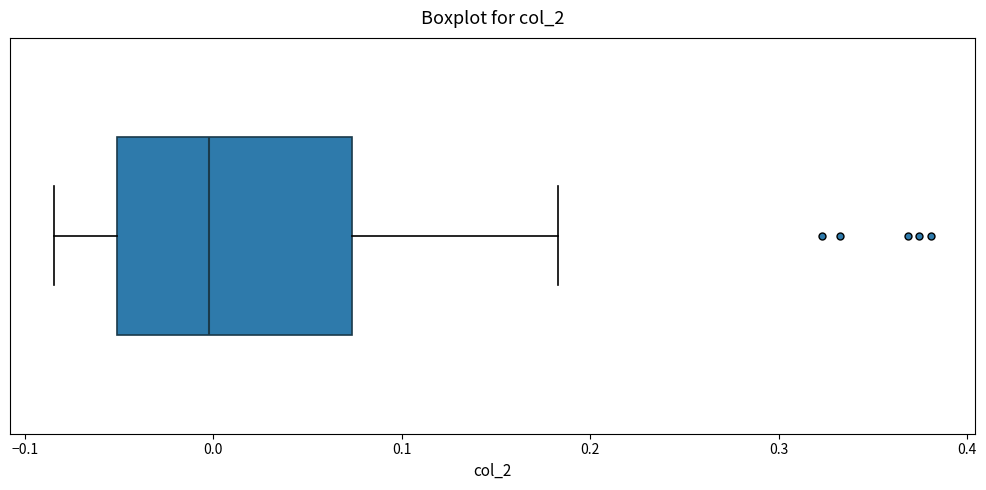

Transcribe this box plot: give where the median line is, the range the box spans, and where the two whiskers end, as read against the x-axis. The values are not printed on the chart, so give them approximately, as read against the axis.

median 0.00, box -0.05 to 0.07, whiskers -0.08 to 0.18